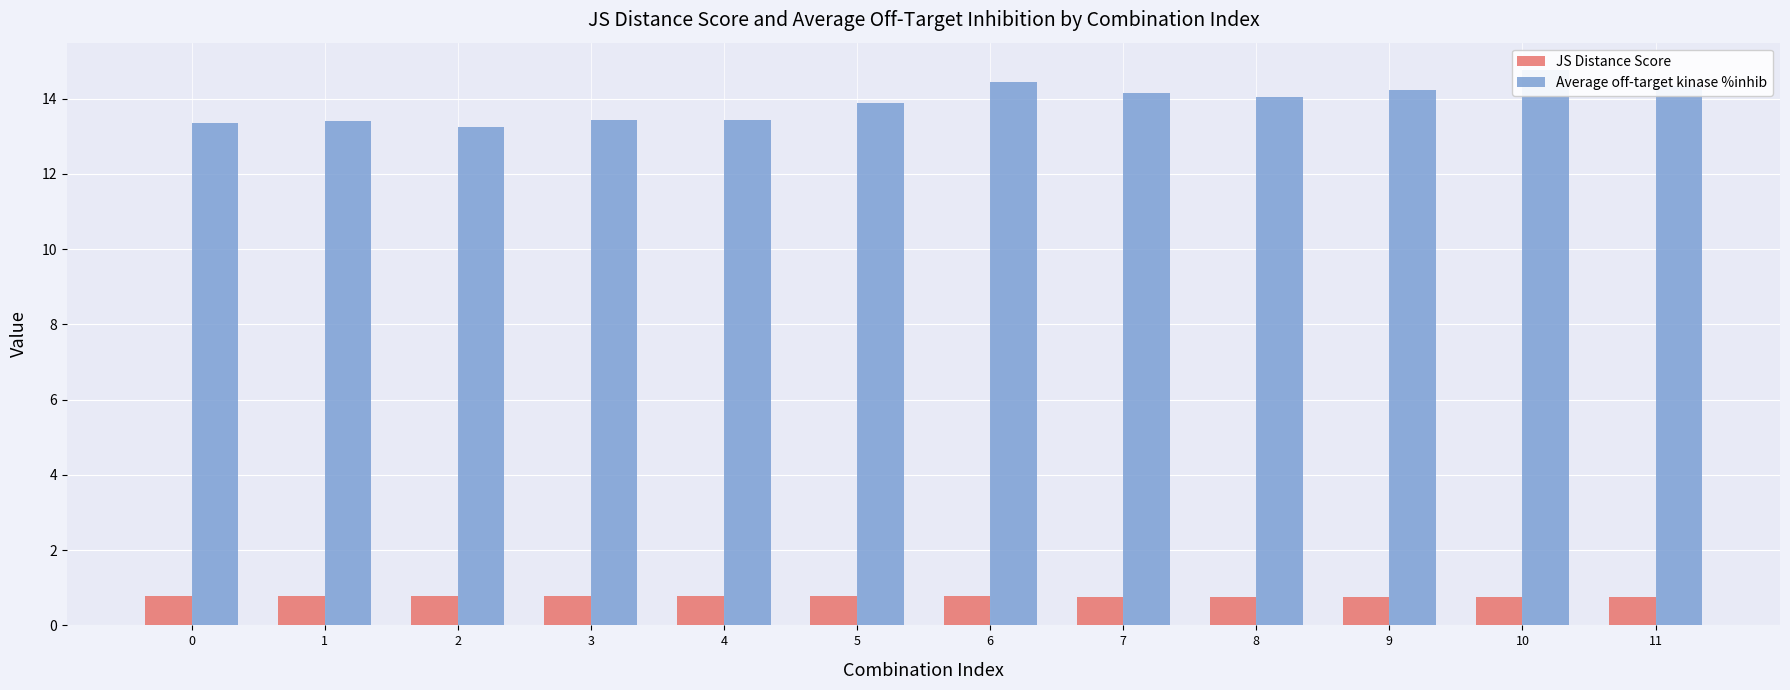

Is it true that Average off-target kinase %inhib equals 14.2 at 7?

True